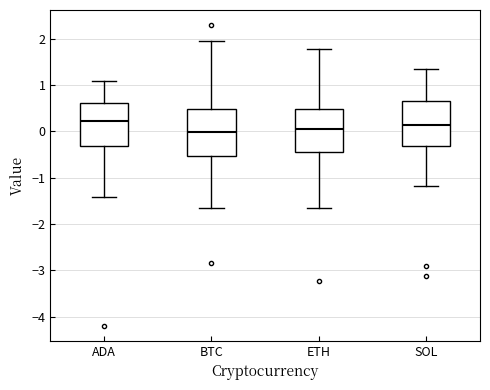

Reading left to right, read every box against the y-axis: the position of its median line, the range the box covers, and the ends of its whiskers. The values are not printed on the chart, so give them approximately, as read against the axis.

ADA: median 0.2, box -0.3 to 0.6, whiskers -1.4 to 1.1
BTC: median 0.0, box -0.5 to 0.5, whiskers -1.7 to 2.0
ETH: median 0.0, box -0.4 to 0.5, whiskers -1.7 to 1.8
SOL: median 0.1, box -0.3 to 0.6, whiskers -1.2 to 1.3